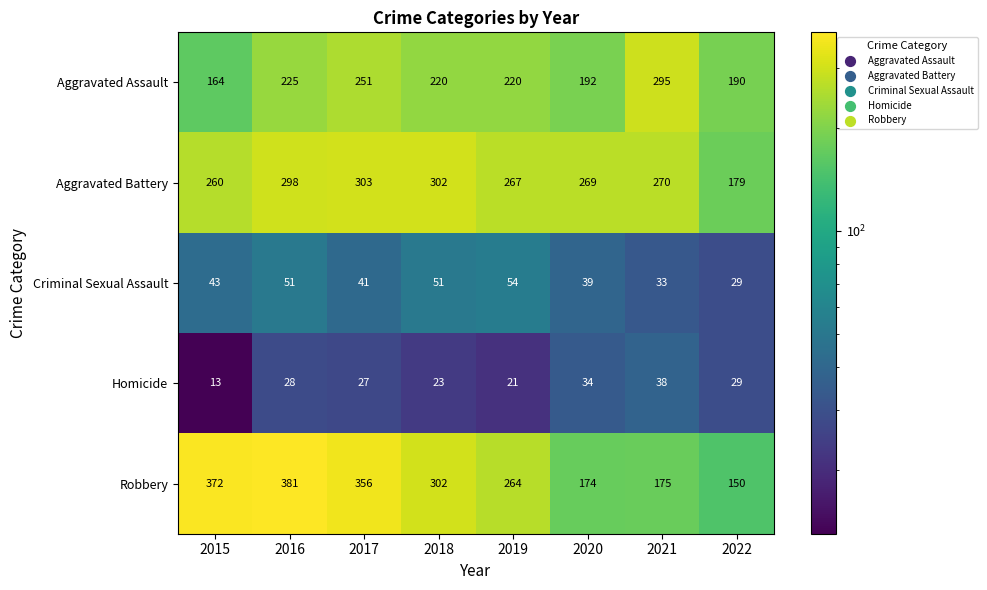

At which label does Robbery first exceed 302?

2015